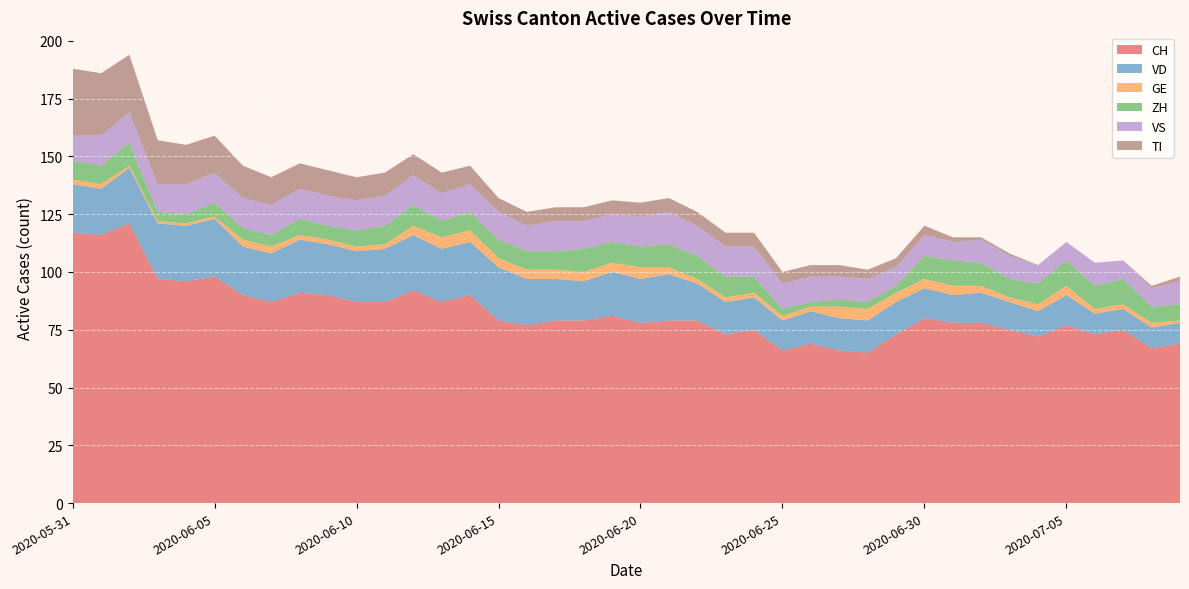

Reading left to right, what are all the values shown in this chart?

CH: 117	116	121	97	96	98	90	87	91	90	87	87	92	87	90	79	77	79	79	81	78	79	79	73	75	66	69	66	65	73	80	78	78	75	72	77	73	75	67	69
VD: 21	20	24	24	24	25	21	21	23	22	22	23	24	23	23	23	20	18	17	19	19	20	16	14	14	13	14	14	14	14	13	12	13	12	11	13	9	9	9	9
GE: 2	2	1	1	1	1	3	3	2	2	2	2	4	5	5	4	4	4	4	4	5	3	2	2	2	2	2	5	5	4	4	4	3	2	3	4	2	2	2	1
ZH: 8	8	10	4	4	6	5	5	7	6	7	8	9	7	8	8	8	8	10	9	9	10	10	9	7	3	2	3	3	3	10	11	10	8	9	11	10	11	7	7
VS: 11	13	13	12	13	13	13	13	13	13	13	13	13	12	12	12	11	13	12	12	13	14	13	13	13	11	11	10	10	8	9	8	10	10	8	8	10	8	8	10
TI: 29	27	25	19	17	16	14	12	11	11	10	10	9	9	8	6	6	6	6	6	6	6	6	6	6	5	5	5	4	4	4	2	1	1	0	0	0	0	1	2